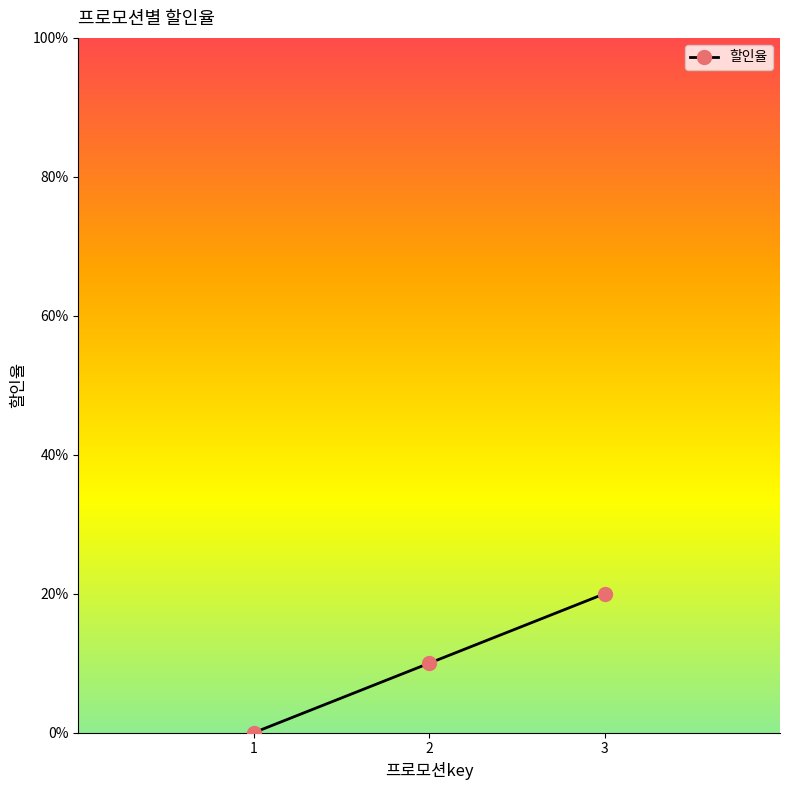

Is this an area chart (filled region under the line)?

No